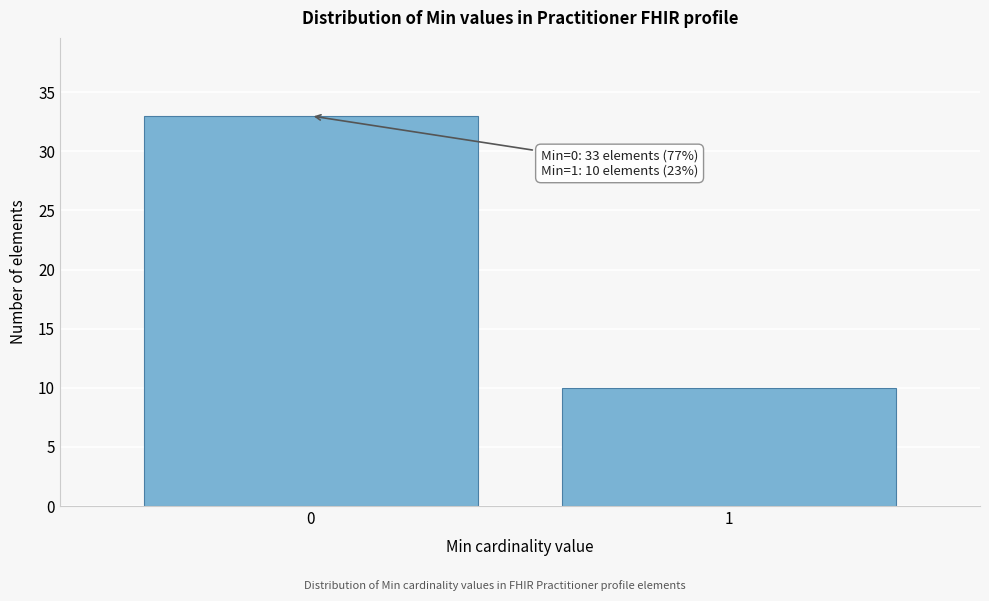

Reading left to right, transcribe all the data shown in this chart.

33	10